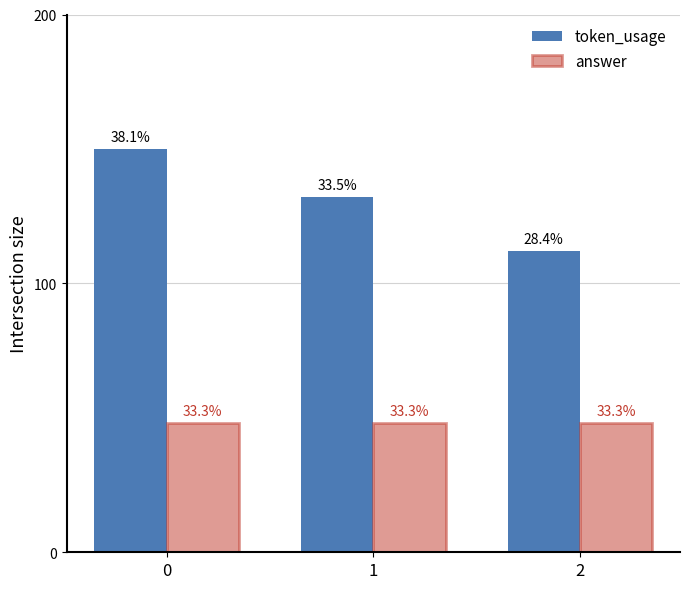

How many groups of bars are there?

3